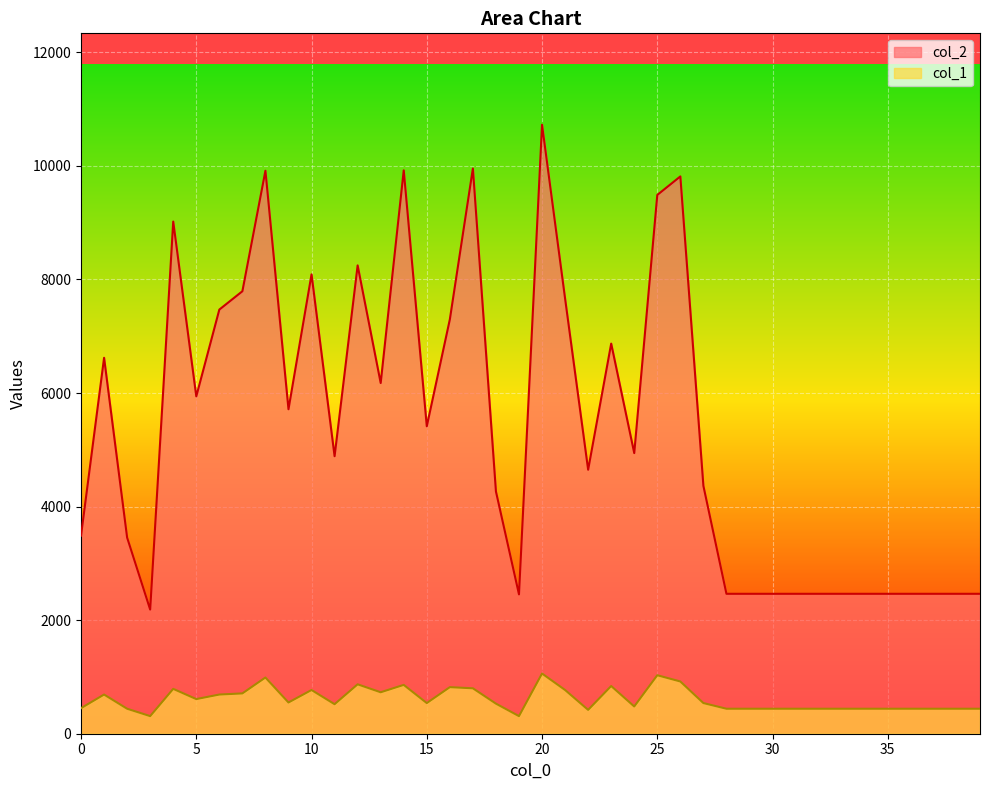

In col_1, how many points are lower than both neighbors (excluding endpoints)?

9